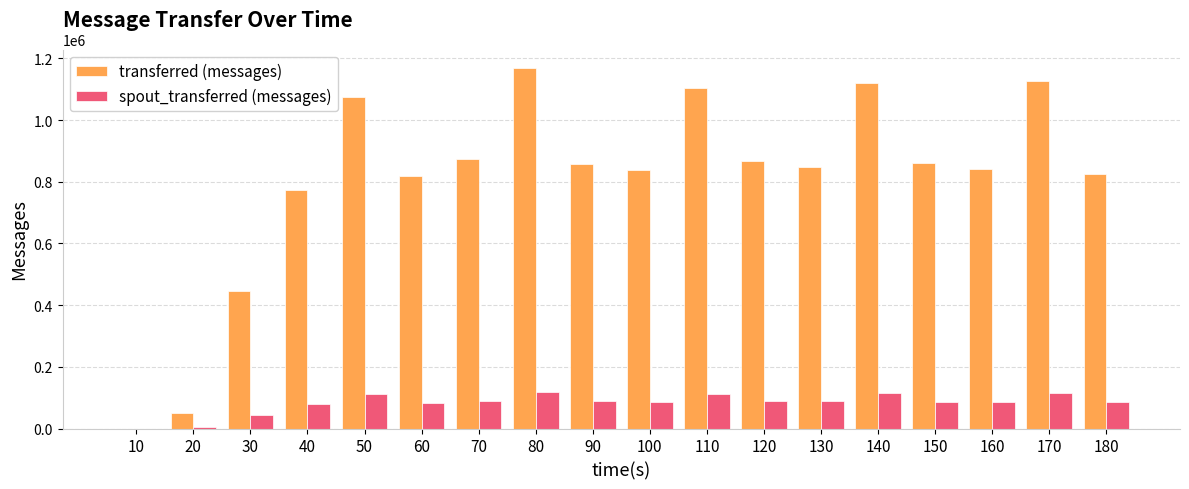

How many data points does each series have?

18